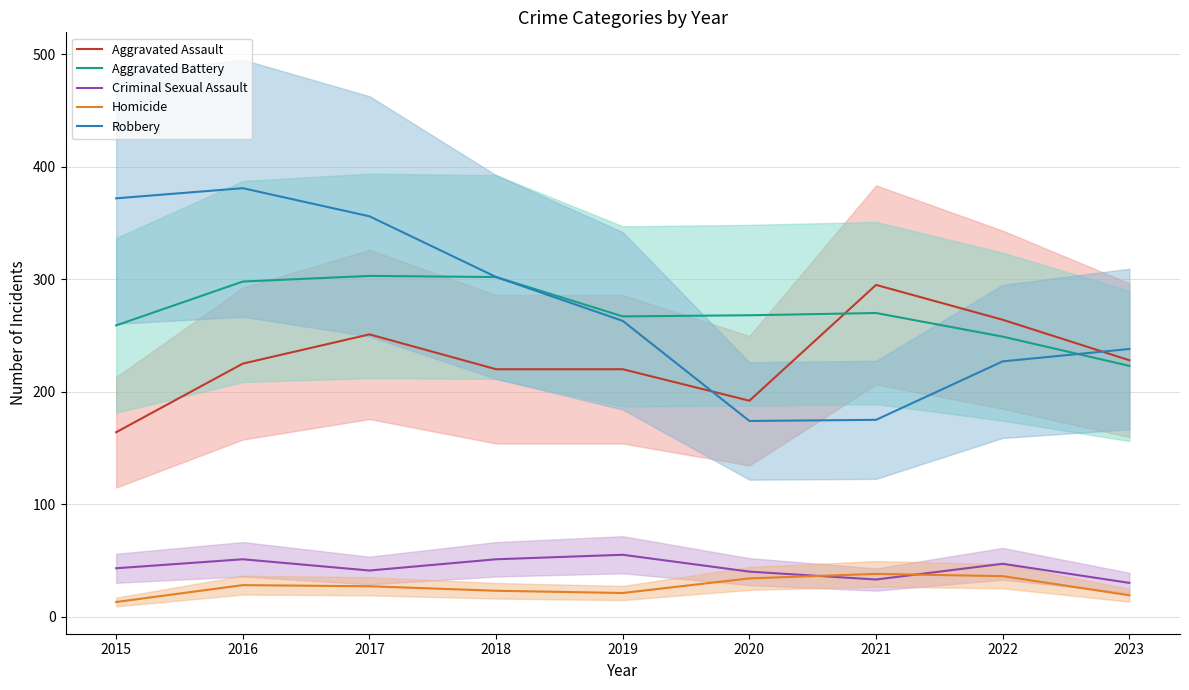

Between 2022 and 2018, which is larger?

2022